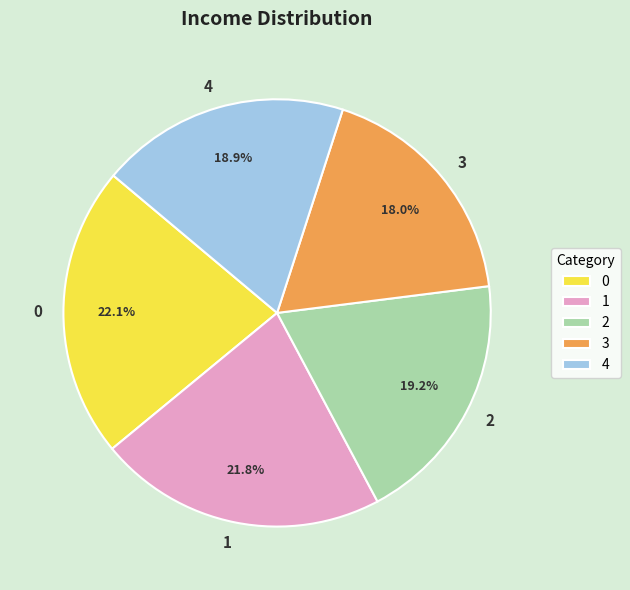

Combined, do 3 and 0 account for over 50%?

No